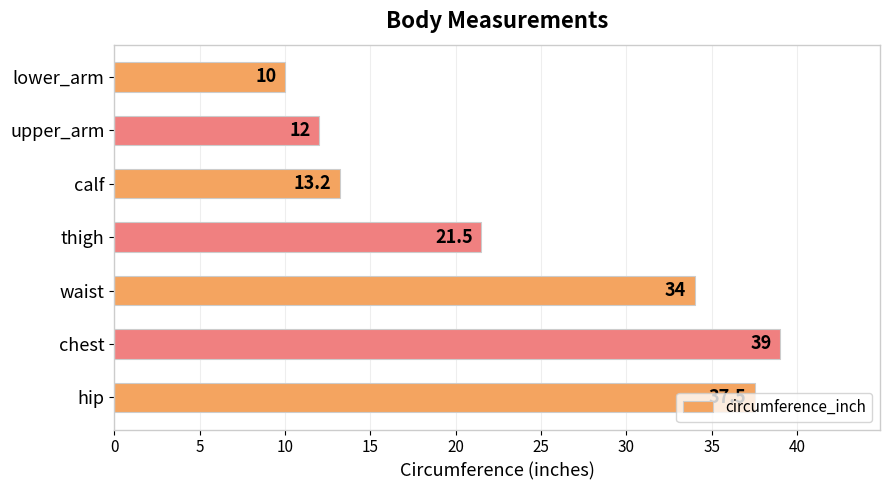

Which category has the highest value across all series?

chest